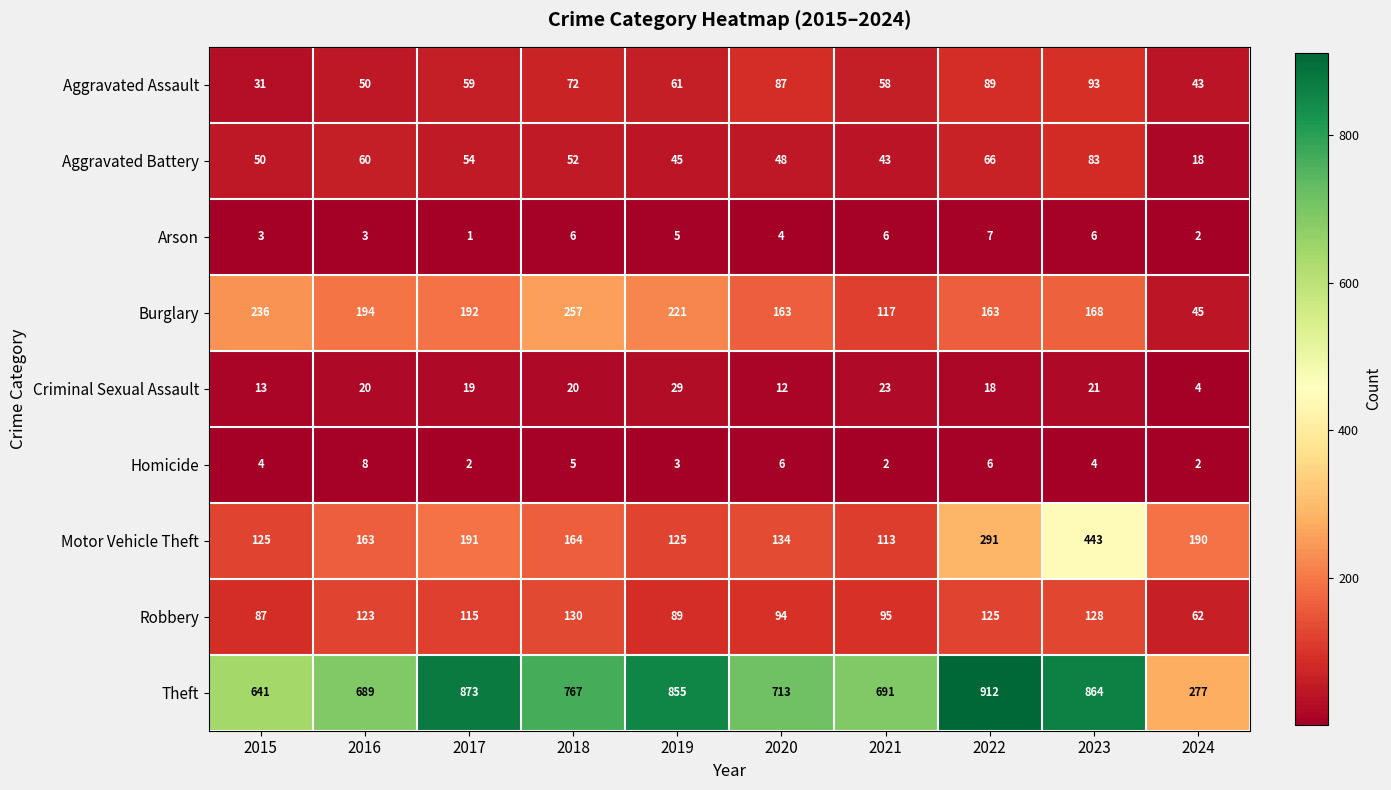

The value of Robbery at 2015 is 43. True or false?

False